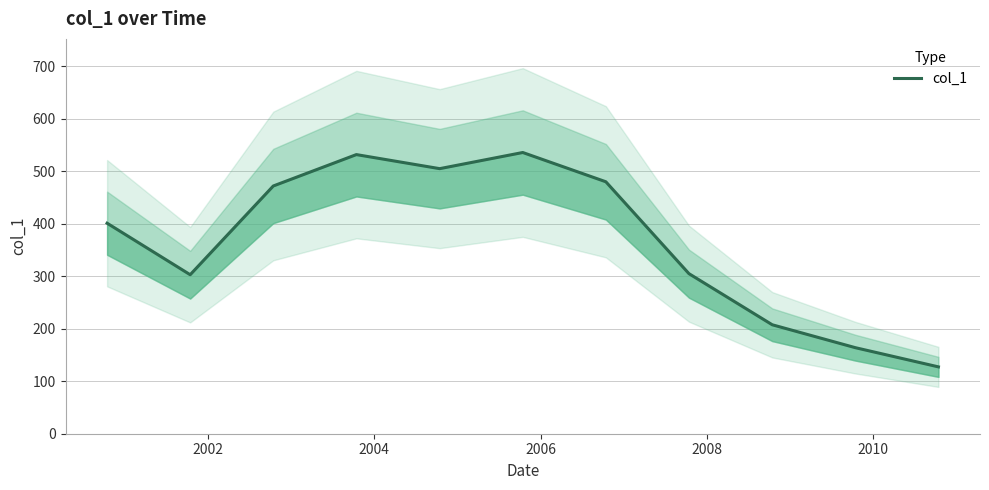

What is the label of the 2nd point from the left?

2002